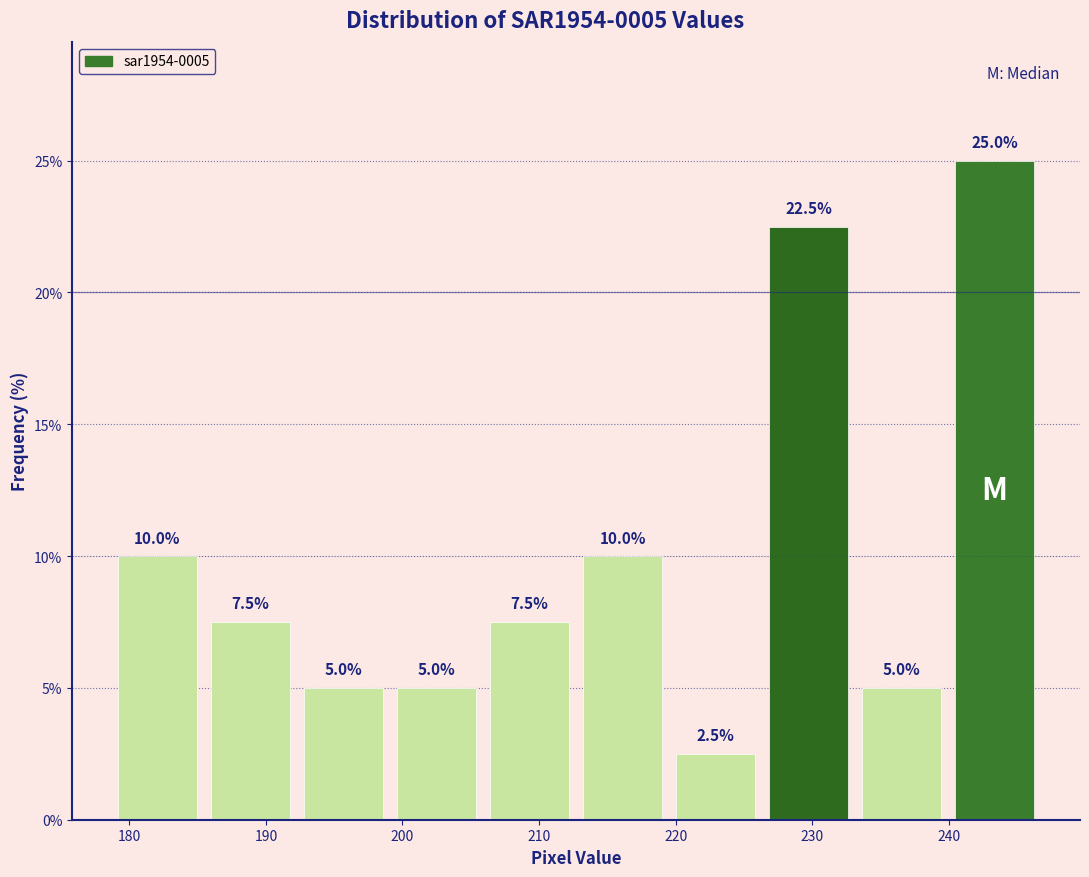

Which range on the x-axis has the tallest bar?

240 to 247